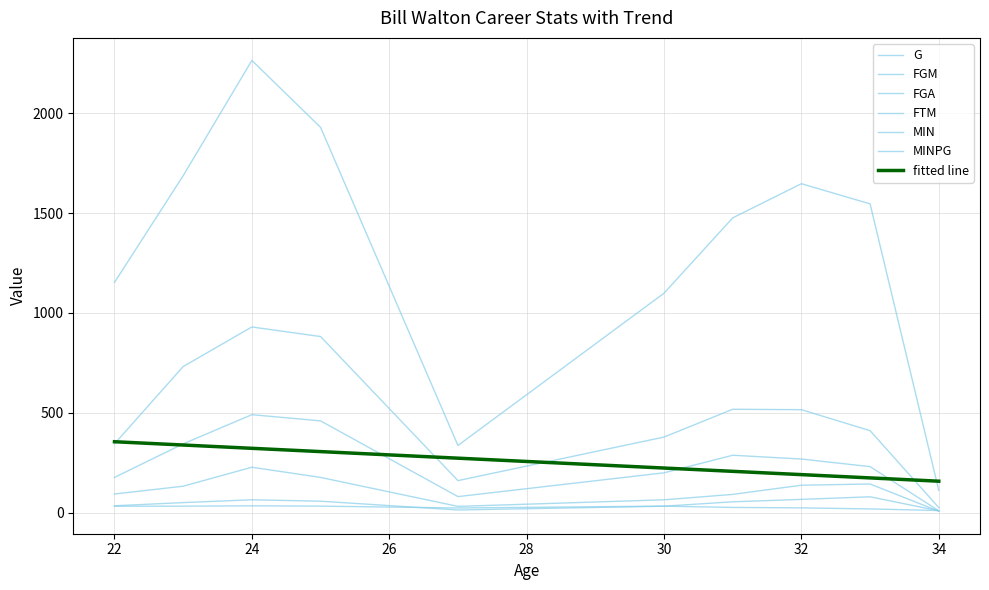

Does the chart display data point markers on the line(s)?

No